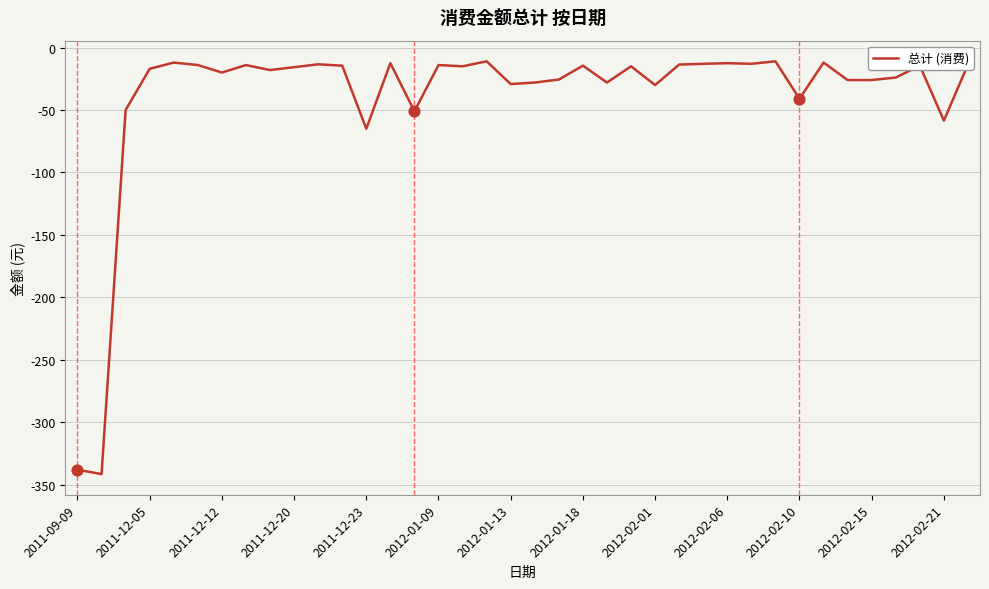

What is the maximum value shown in the chart?

-11.0